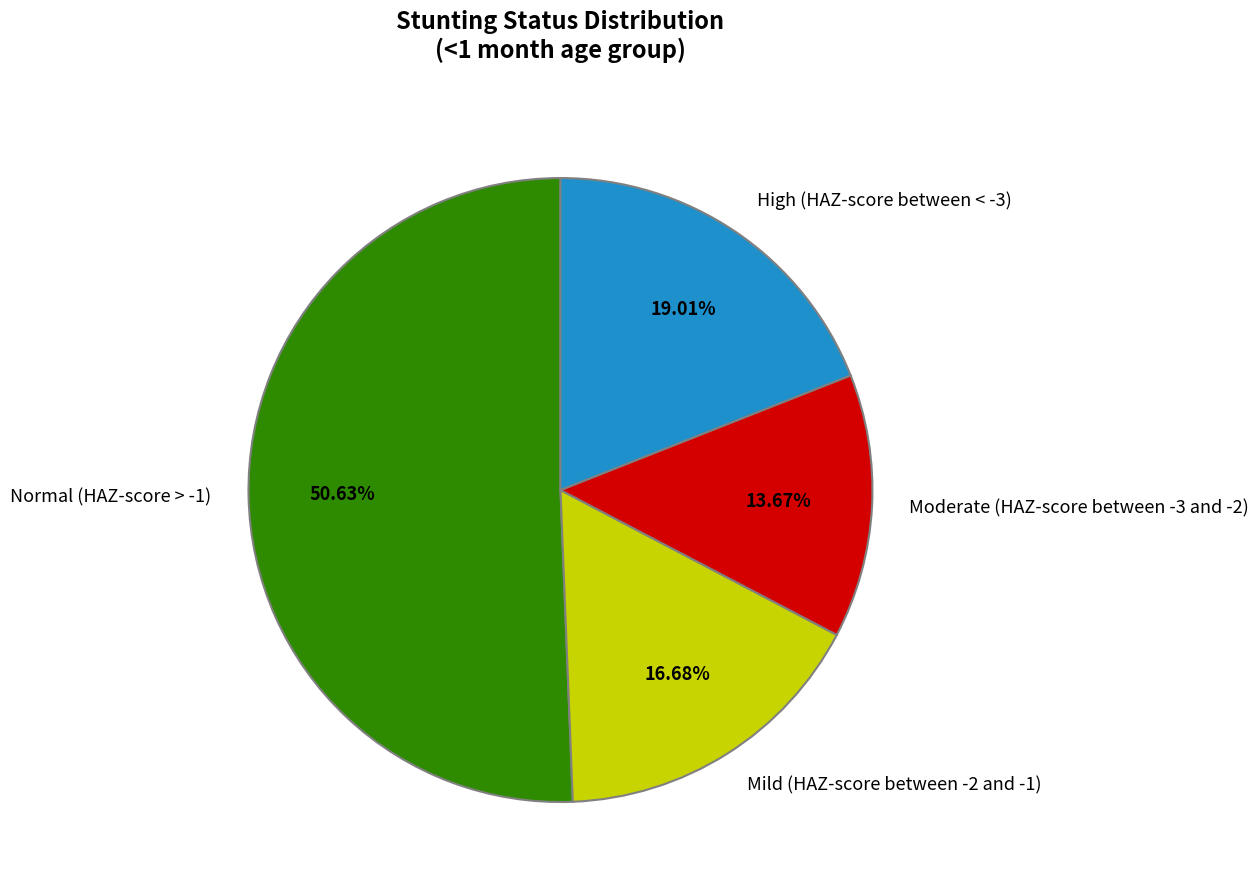

Is there a majority slice in this chart?

Yes